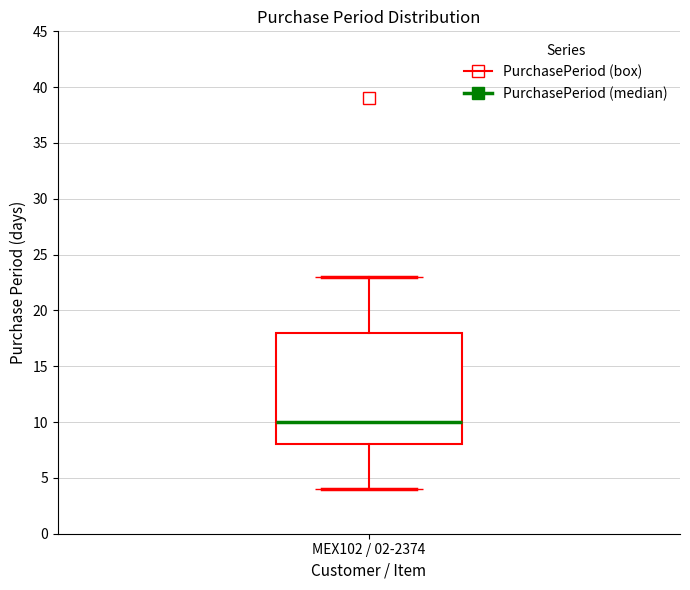

Read this box plot against the y-axis: the position of the median line, the range covered by the box, and the ends of both whiskers. The values are not printed on the chart, so give them approximately, as read against the axis.

median 10, box 8 to 18, whiskers 4 to 23